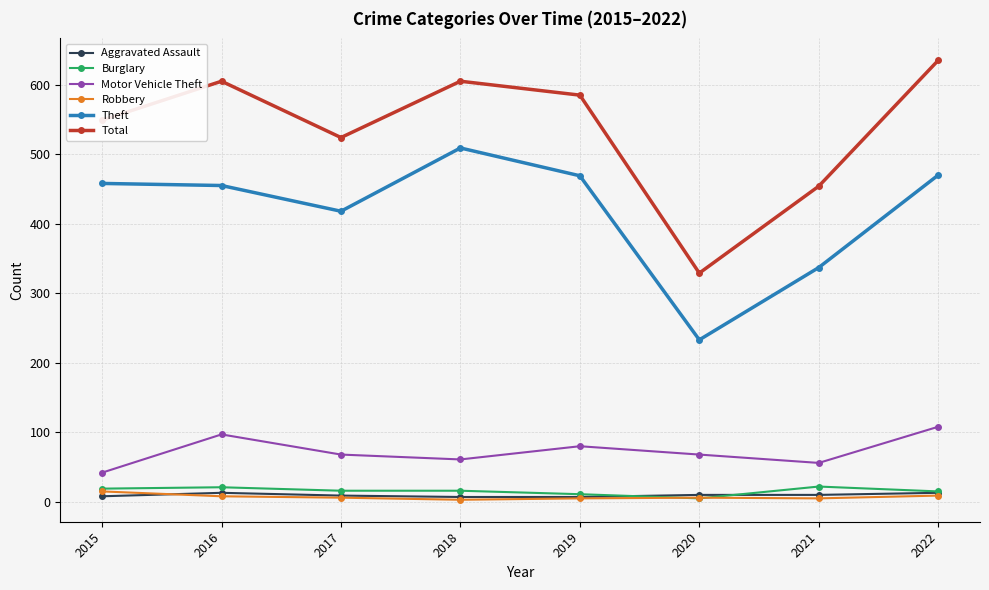

Which label corresponds to the largest value in the chart?

2022